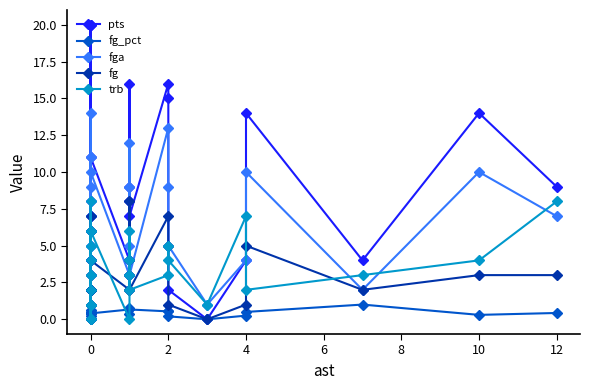

What is the difference between the maximum and minimum values in the fg series?

8.0